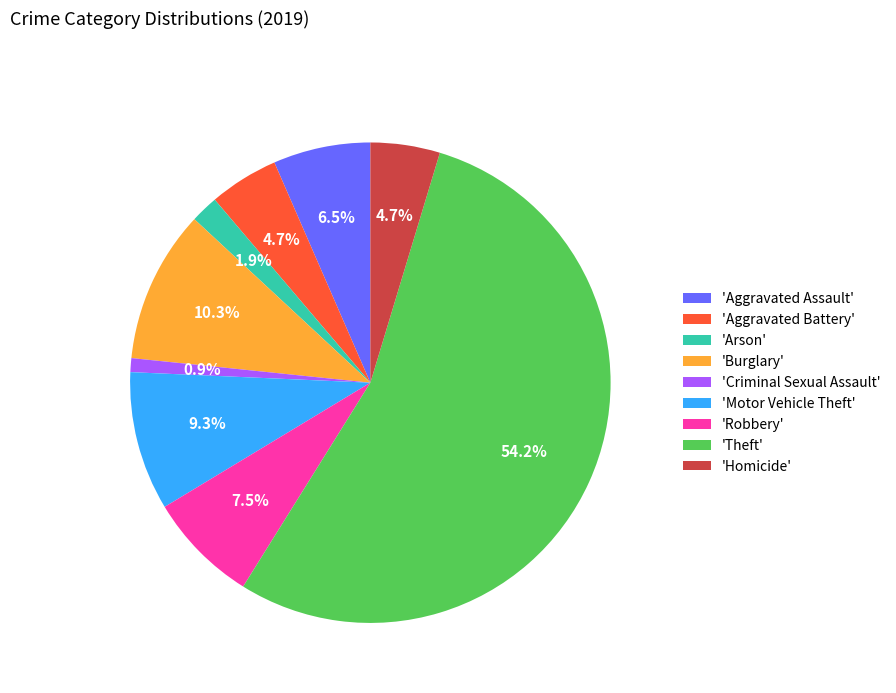

What portion of the pie excludes 'Motor Vehicle Theft'?

90.7%